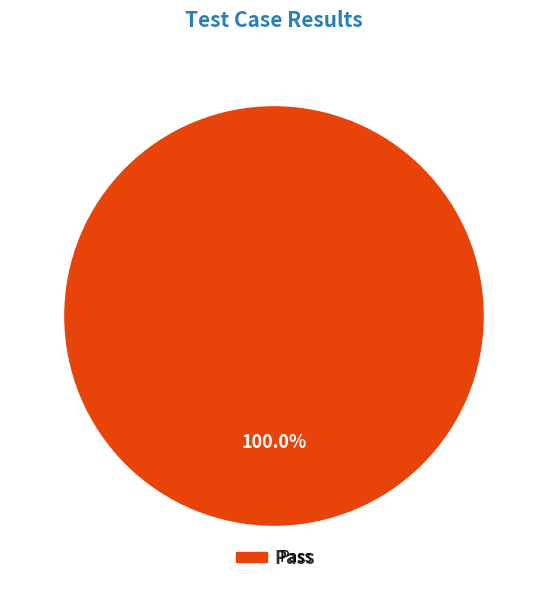

Which category accounts for the majority?

Pass